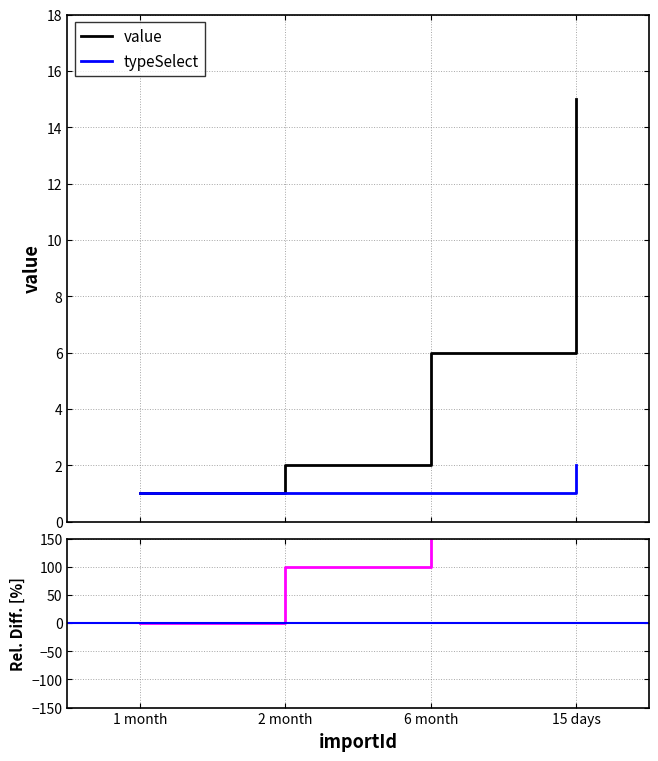

What is the sum of all typeSelect values?

5